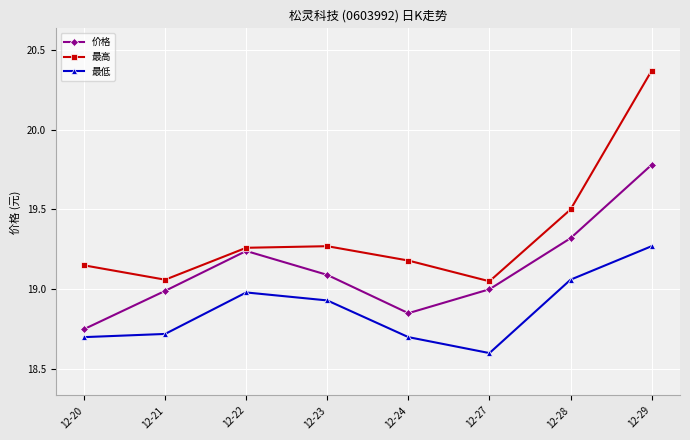

True or false: 最低 and 价格 intersect in this chart.

False